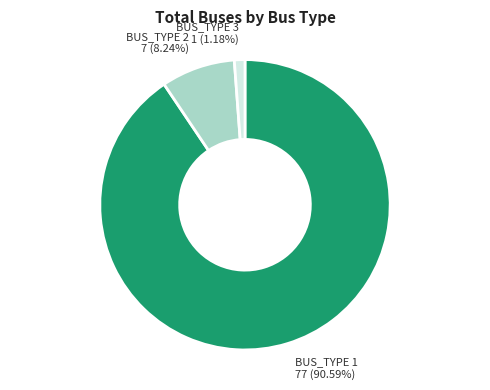

How many slices are in this pie chart?

3